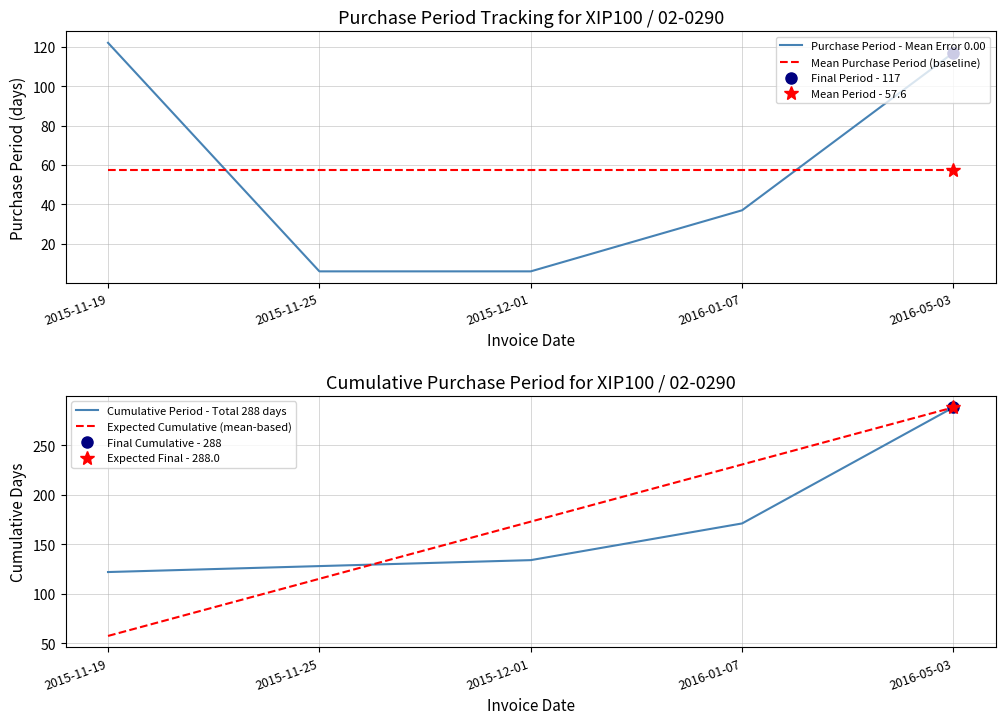

The value of Mean Purchase Period (baseline) at 2016-05-03 is 34.0. True or false?

False